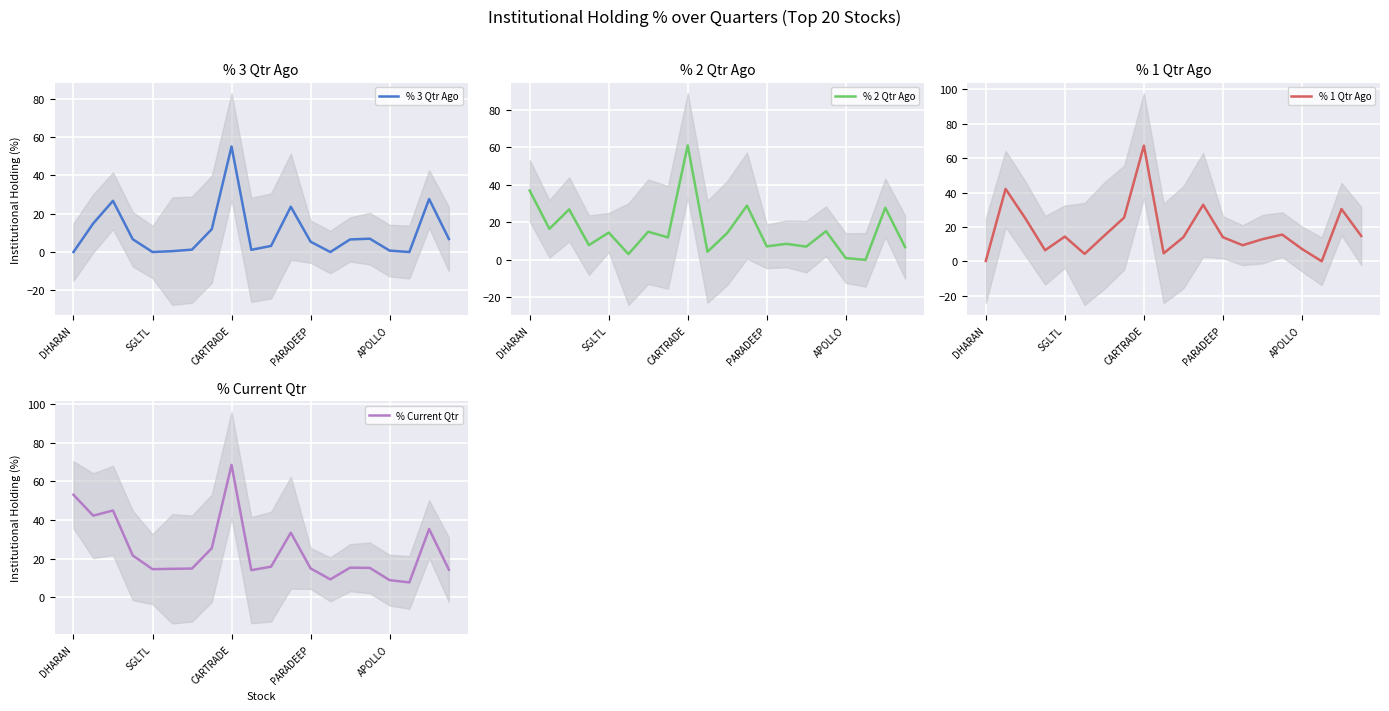

Reading left to right, list all the values displayed in this chart.

% 3 Qtr Ago: 0.0	14.9	26.7	6.7	0.0	0.5	1.3	11.9	55.1	1.2	3.2	23.7	5.4	0.0	6.6	7.0	0.7	0.0	27.7	6.8
% 2 Qtr Ago: 36.9	16.5	26.9	7.8	14.5	3.1	15.0	12.0	61.0	4.3	14.3	28.9	7.2	8.5	7.0	15.3	0.9	0.0	27.7	6.8
% 1 Qtr Ago: 0.2	42.1	24.9	6.4	14.4	4.3	14.9	25.4	67.3	4.6	14.0	32.9	14.0	9.3	12.9	15.5	7.2	0.0	30.4	14.7
% Current Qtr: 53.1	42.3	45.0	21.7	14.6	14.8	14.9	25.4	68.5	14.1	15.9	33.5	15.0	9.3	15.4	15.3	8.9	7.8	35.4	14.4